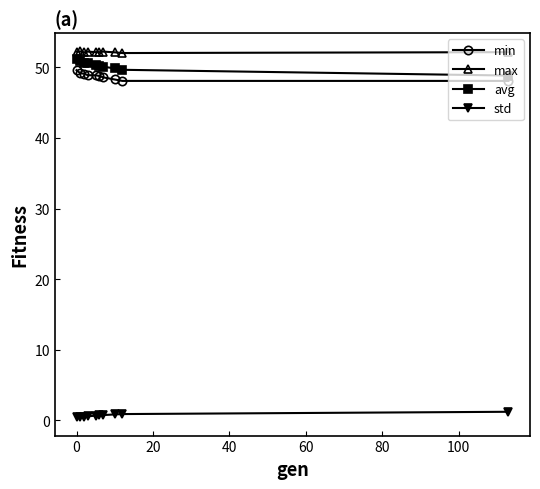

What is the maximum value shown in the chart?

52.3